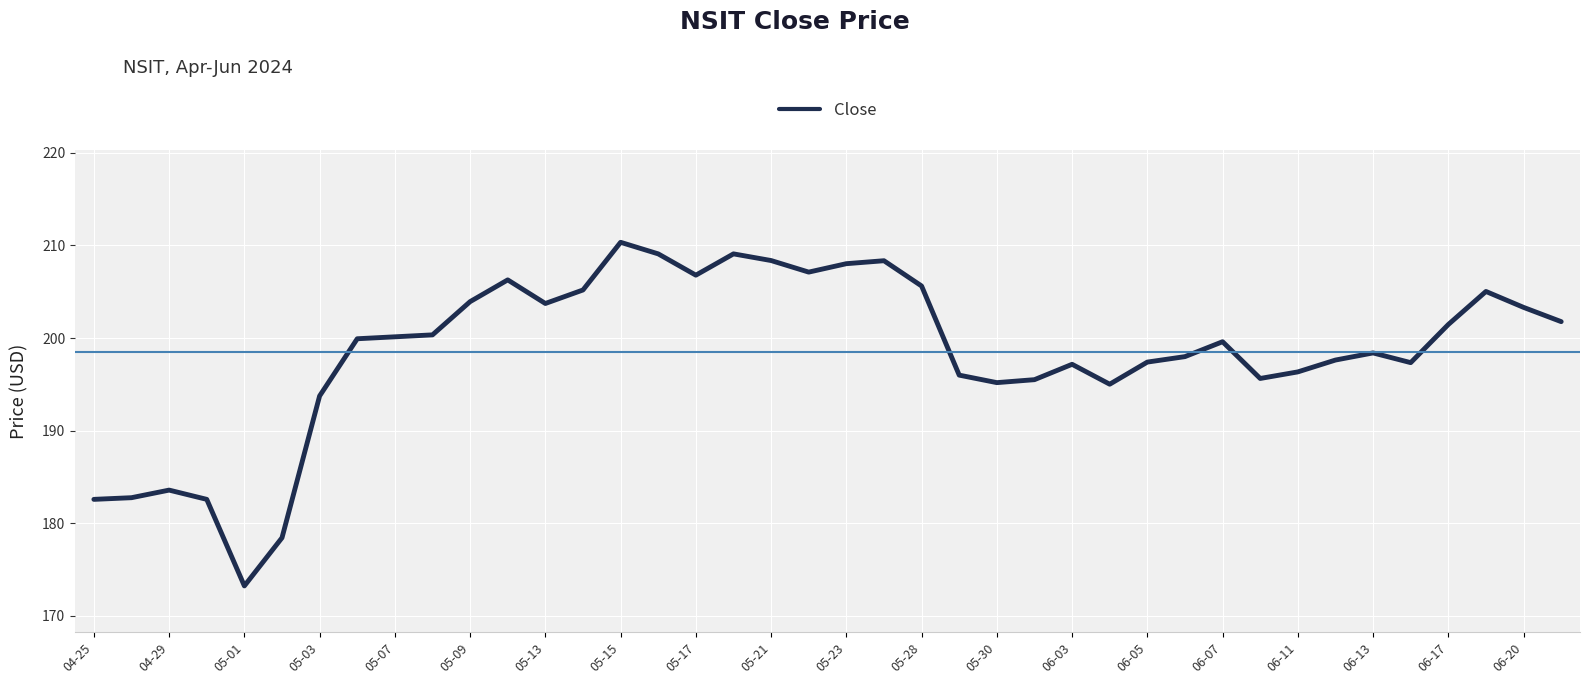

What is the difference between the maximum and minimum values?

37.1